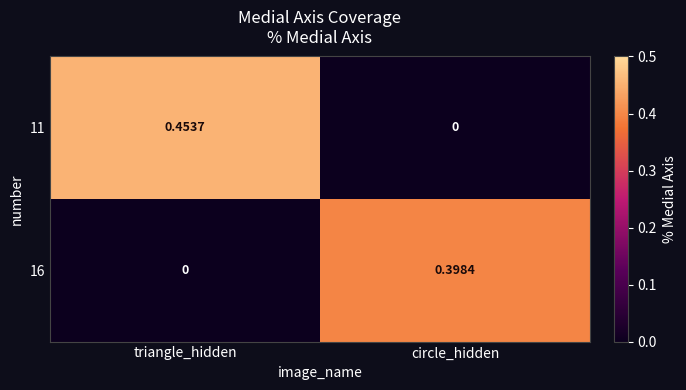

Is the value of 16 at circle_hidden greater than the value of 11 at triangle_hidden?

No